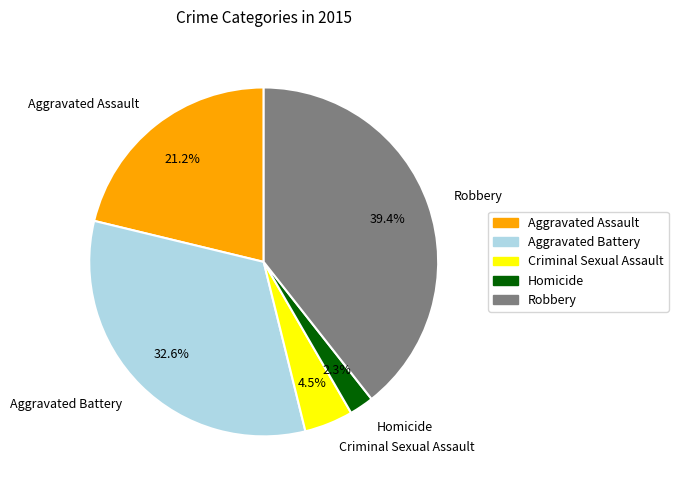

Approximately how many times larger is the value at Aggravated Battery compared to Aggravated Assault?

1.5